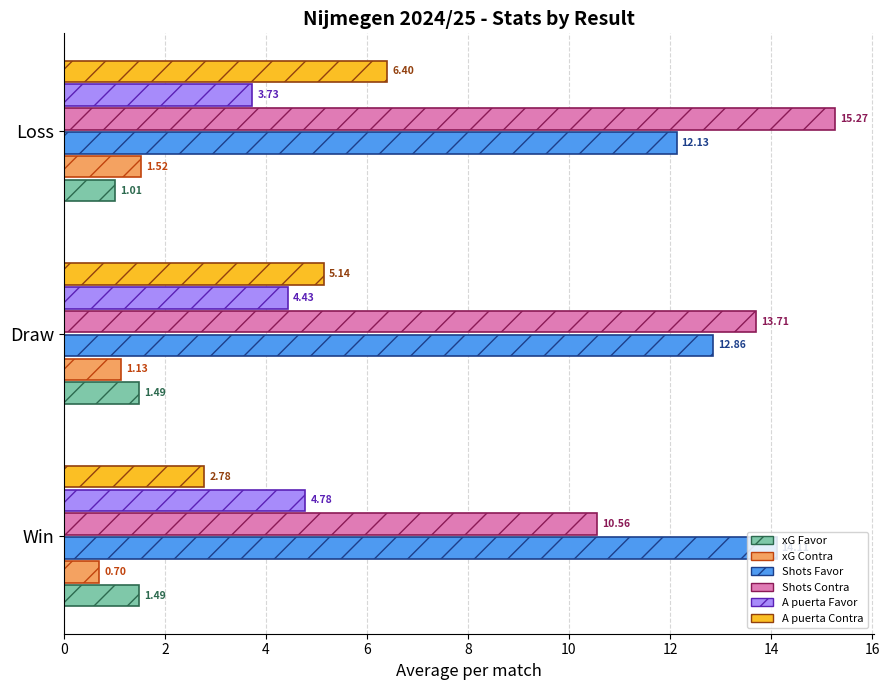

Which category has the highest value across all series?

Loss